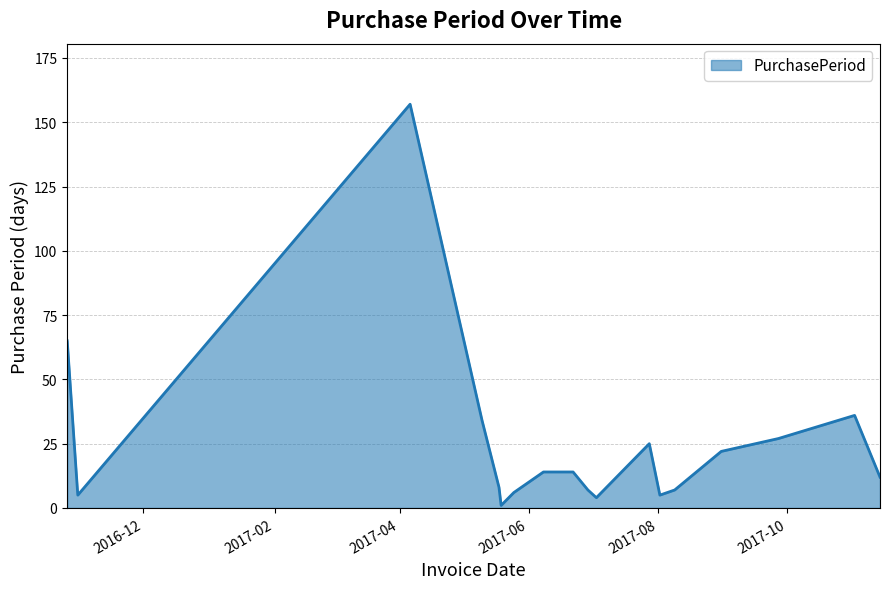

What is the greatest value displayed?

157